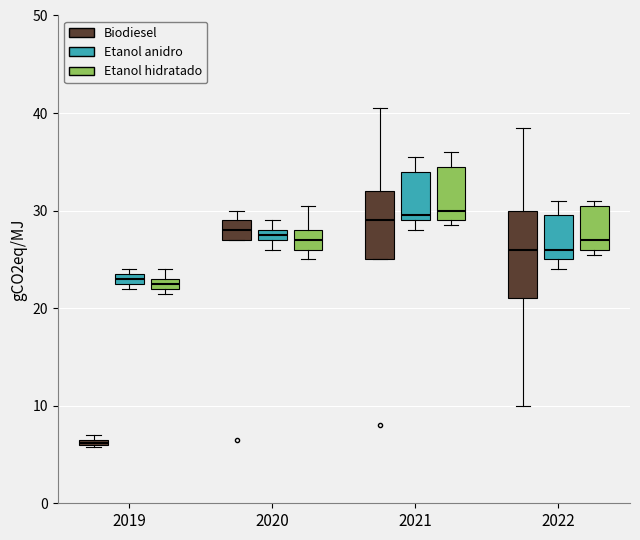

Where does the median line of the box for 2022 (Etanol anidro) sit on the y-axis? The values are not printed on the chart, so give them approximately, as read against the axis.

26